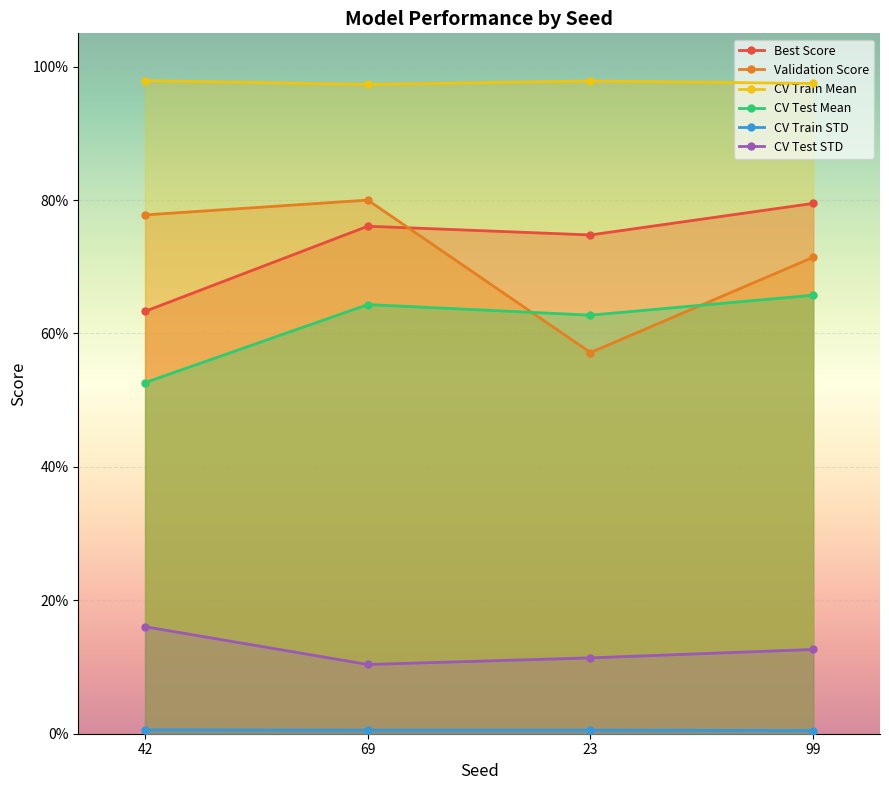

Which series has the largest range (max minus min)?

Validation Score